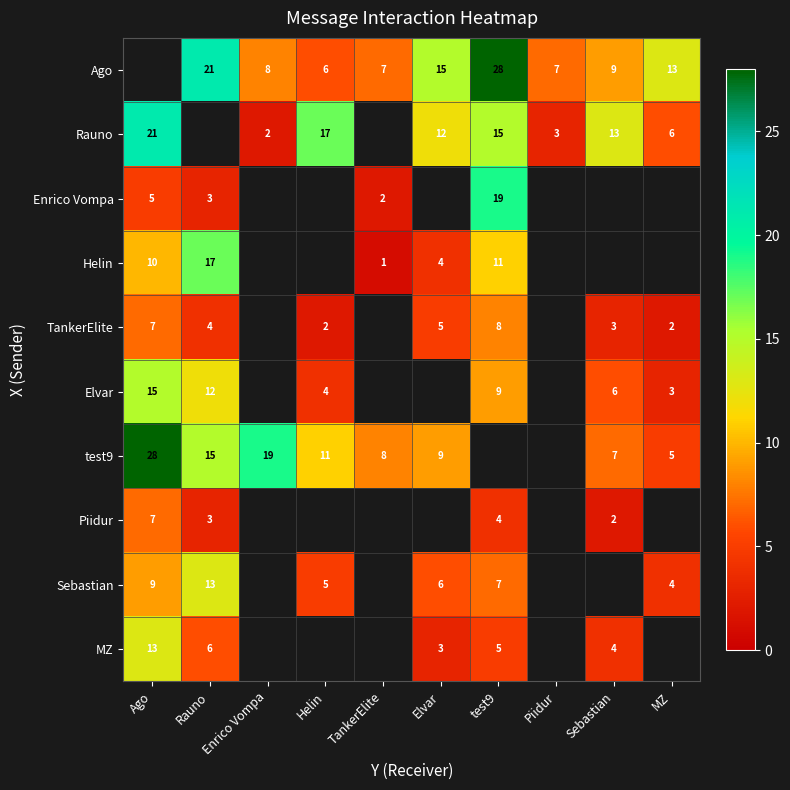

Is it true that Piidur equals 2 at test9?

False